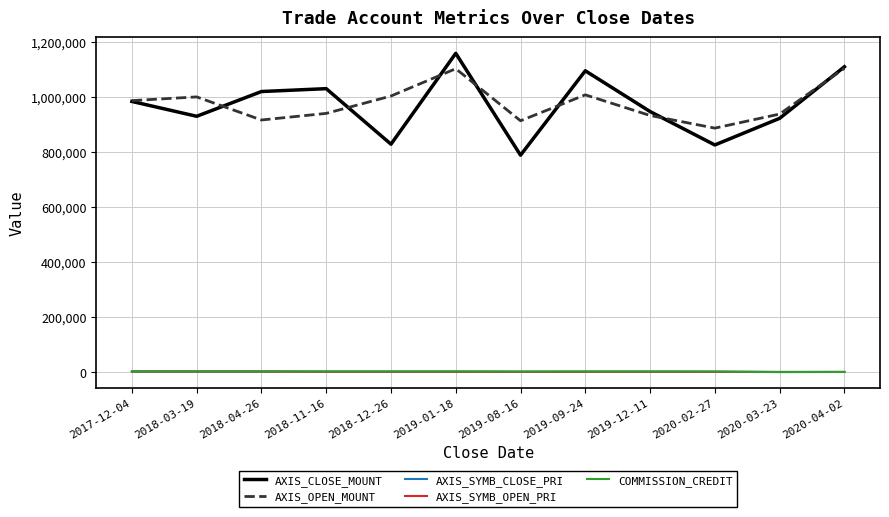

The value of AXIS_CLOSE_MOUNT at 2020-04-02 is 1111600. True or false?

True